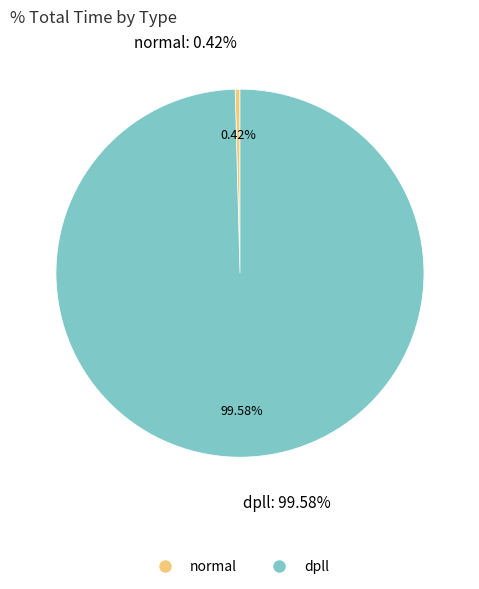

What is the change in value from normal to dpll?

+3195.9